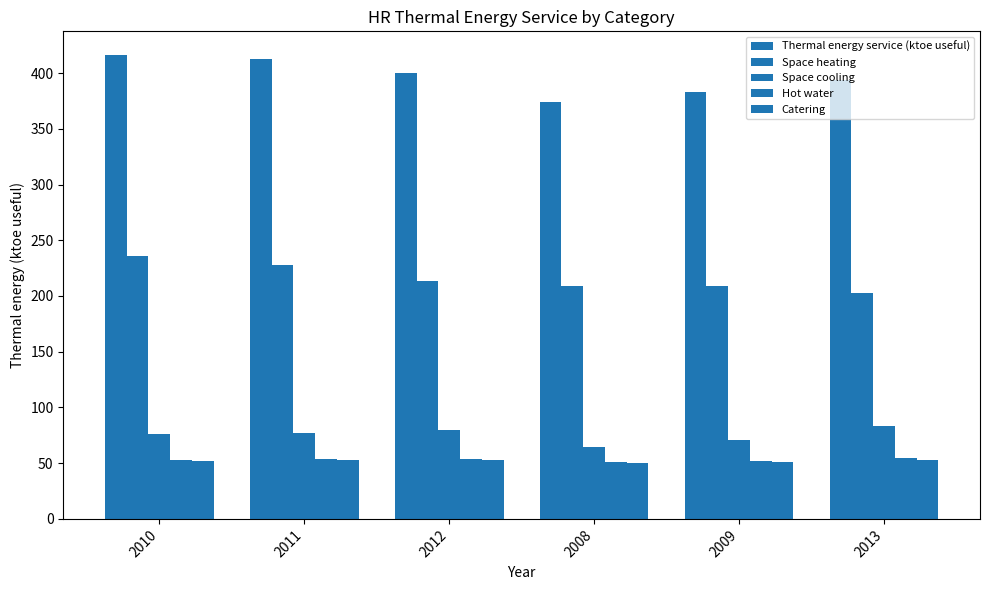

What is the total value across all series at 2011?

825.0